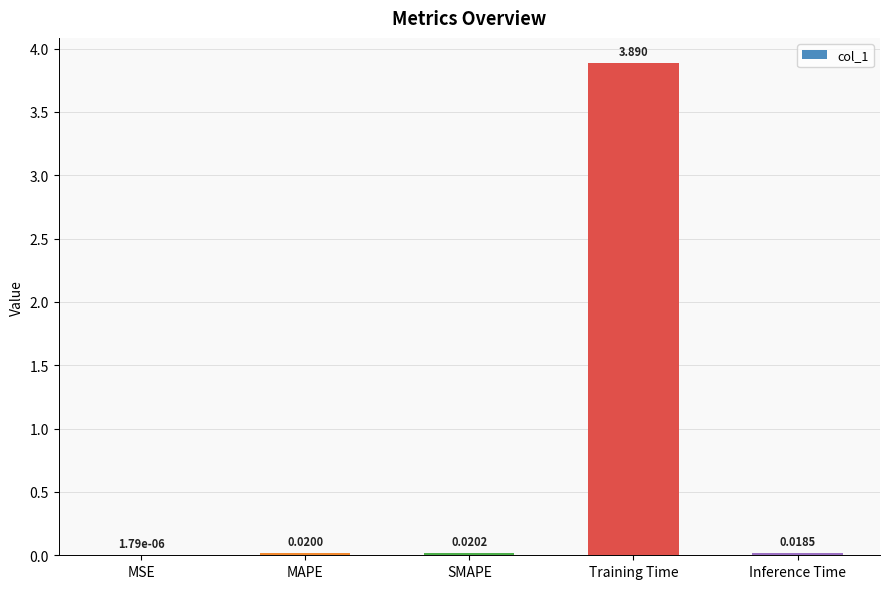

Which has a higher value, SMAPE or Training Time?

Training Time